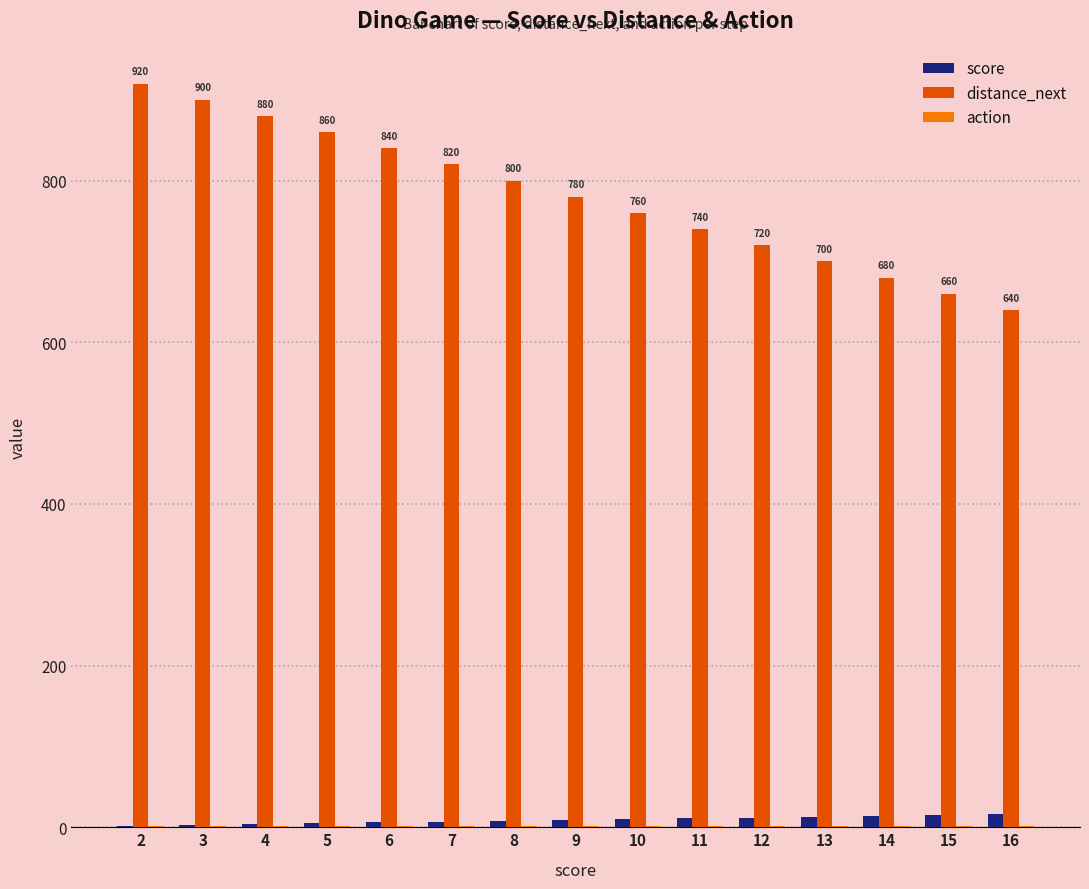

True or false: score has a value of 13 at 13.

True